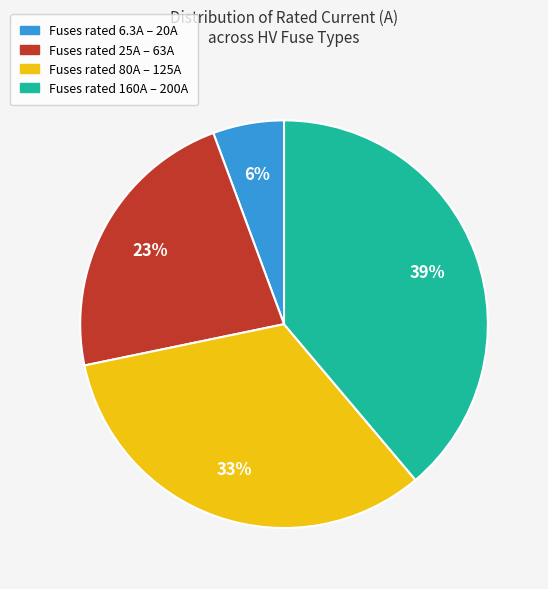

To the nearest percent, what is the average slice percentage?

25%